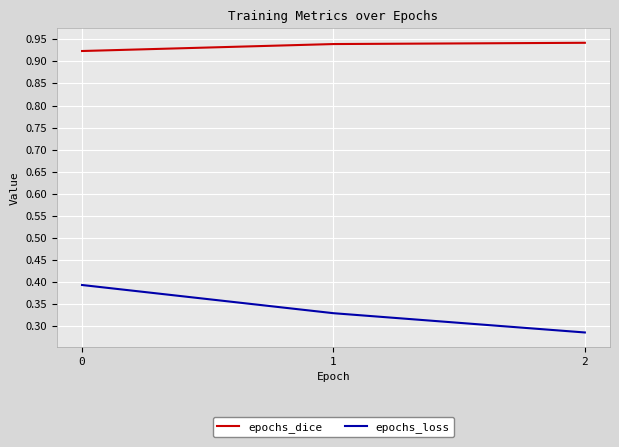

Is the value of epochs_loss at 2 greater than the value of epochs_dice at 2?

No